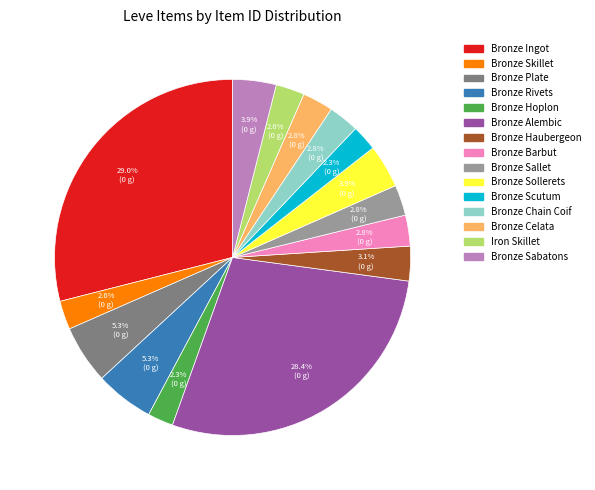

What is the ratio of the value at Iron Skillet to the value at Bronze Scutum?

1.1